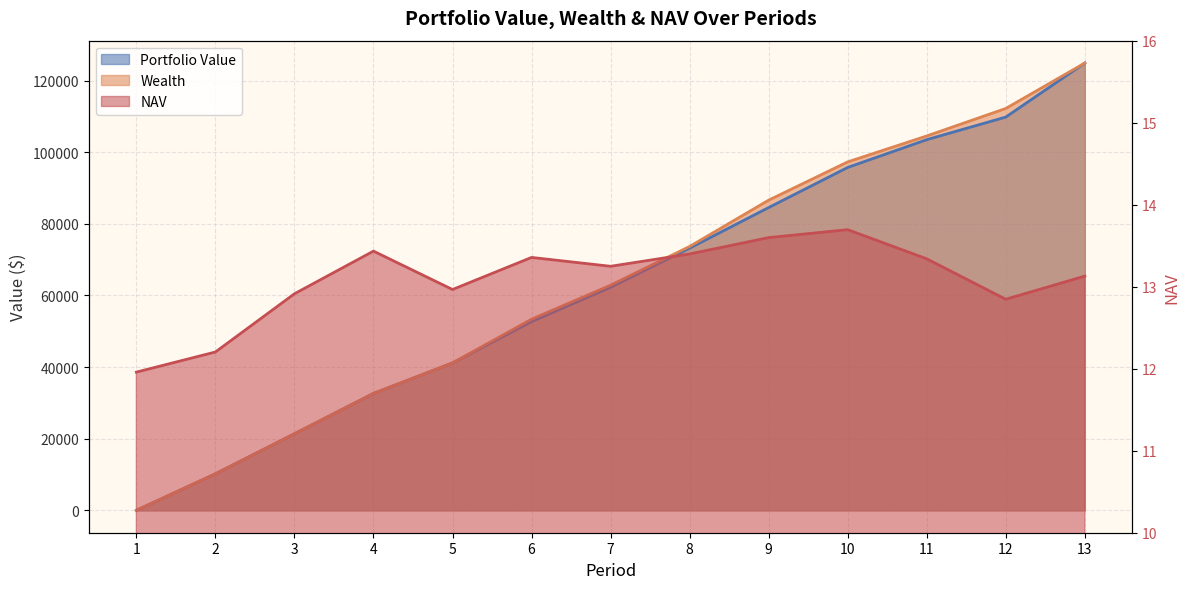

Reading right to left, list all the values displayed in this chart.

Portfolio Value: 13=124880.3	12=109792.9	11=103488.5	10=95731.1	9=84536.2	8=73202.9	7=62287.5	6=52702.0	5=41158.8	4=32644.8	3=21380.7	2=10205.1	1=0.0
Wealth: 13=124880.3	12=112197.0	11=104522.2	10=97281.7	9=86603.6	8=73671.5	7=62849.9	6=53358.1	5=41158.8	4=32644.8	3=21380.7	2=10205.1	1=0.0
NAV: 13=13.1	12=12.8	11=13.3	10=13.7	9=13.6	8=13.4	7=13.2	6=13.4	5=13.0	4=13.4	3=12.9	2=12.2	1=12.0